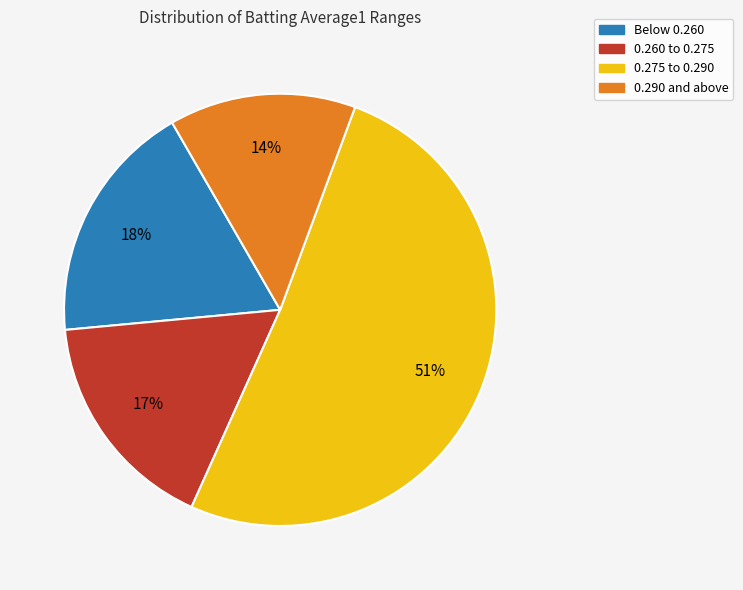

Count the number of slices in the pie.

4